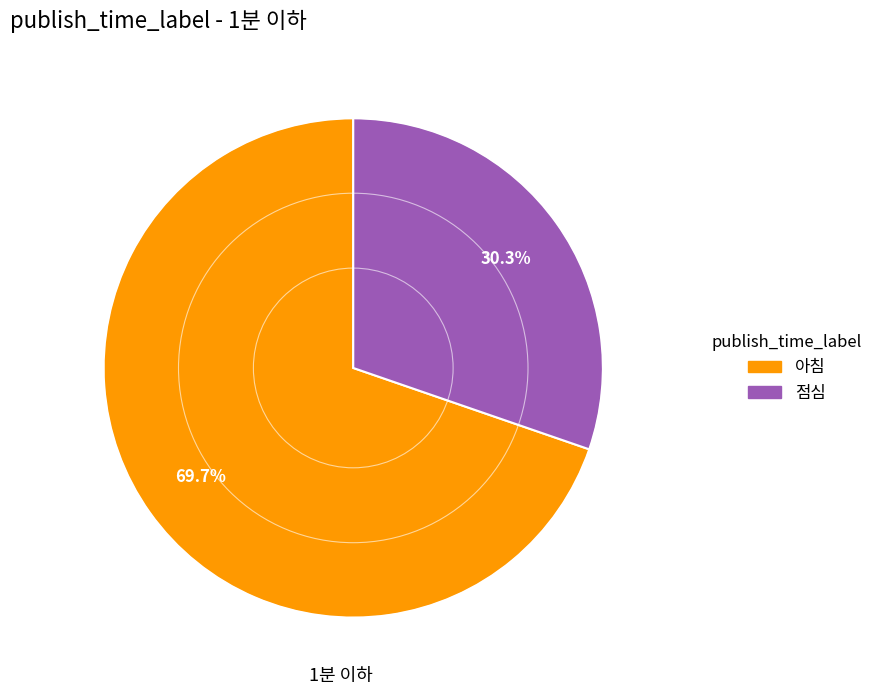

To the nearest percent, what is the combined percentage of 점심 and 아침?

100%